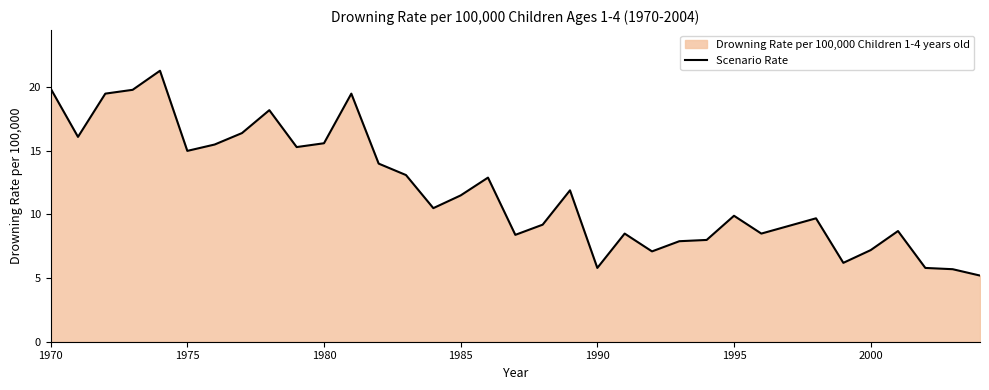

How many interior local peaks (higher than both neighbors) does the data have?

9